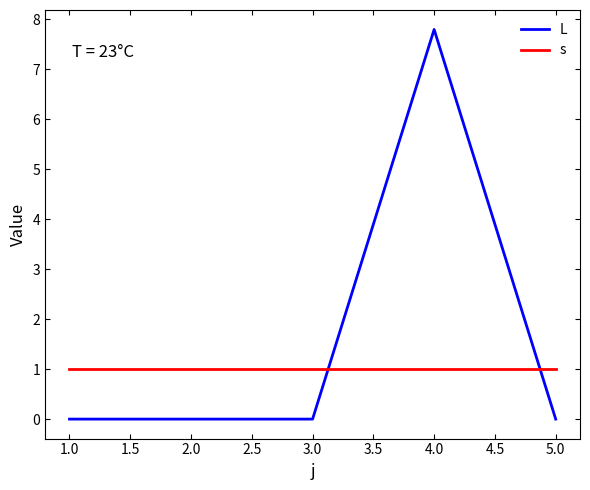

Reading left to right, what are all the values shown in this chart?

L: 0.0	0.0	0.0	7.8	0.0
s: 1.0	1.0	1.0	1.0	1.0